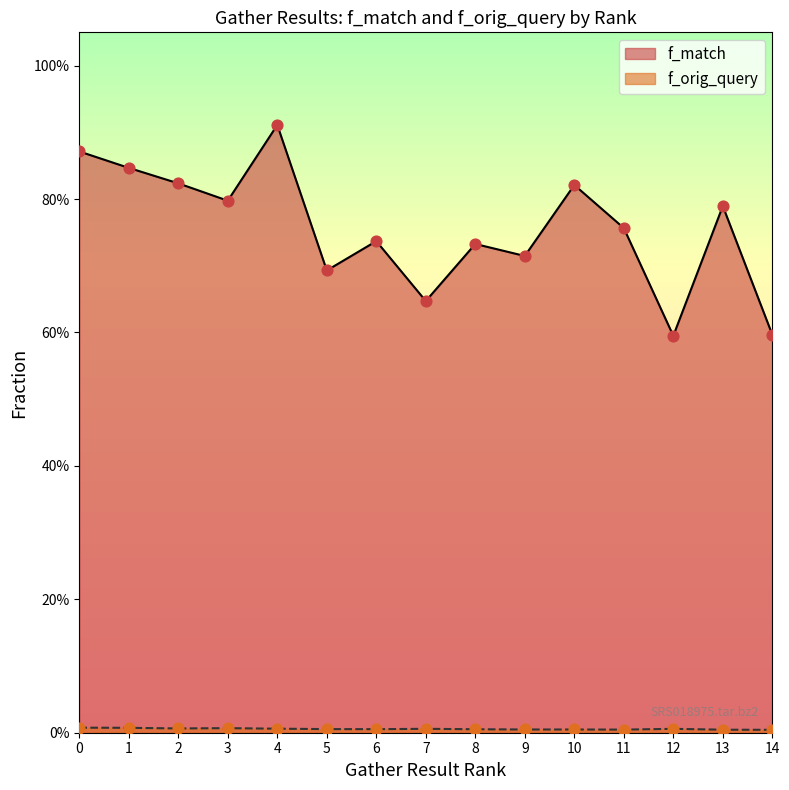

What is the total value across all series at 11?

0.8